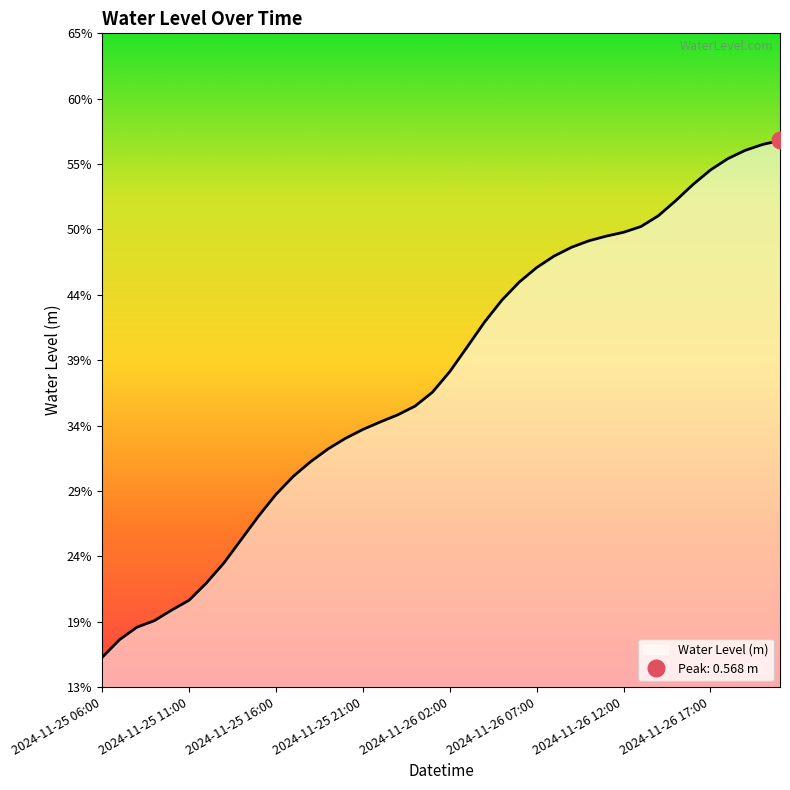

Reading left to right, extract all data points from this chart.

2024-11-25 06:00=0.2	2024-11-25 07:00=0.2	2024-11-25 08:00=0.2	2024-11-25 09:00=0.2	2024-11-25 10:00=0.2	2024-11-25 11:00=0.2	2024-11-25 12:00=0.2	2024-11-25 13:00=0.2	2024-11-25 14:00=0.3	2024-11-25 15:00=0.3	2024-11-25 16:00=0.3	2024-11-25 17:00=0.3	2024-11-25 18:00=0.3	2024-11-25 19:00=0.3	2024-11-25 20:00=0.3	2024-11-25 21:00=0.3	2024-11-25 22:00=0.3	2024-11-25 23:00=0.3	2024-11-26 00:00=0.4	2024-11-26 01:00=0.4	2024-11-26 02:00=0.4	2024-11-26 03:00=0.4	2024-11-26 04:00=0.4	2024-11-26 05:00=0.4	2024-11-26 06:00=0.5	2024-11-26 07:00=0.5	2024-11-26 08:00=0.5	2024-11-26 09:00=0.5	2024-11-26 10:00=0.5	2024-11-26 11:00=0.5	2024-11-26 12:00=0.5	2024-11-26 13:00=0.5	2024-11-26 14:00=0.5	2024-11-26 15:00=0.5	2024-11-26 16:00=0.5	2024-11-26 17:00=0.5	2024-11-26 18:00=0.6	2024-11-26 19:00=0.6	2024-11-26 20:00=0.6	2024-11-26 21:00=0.6